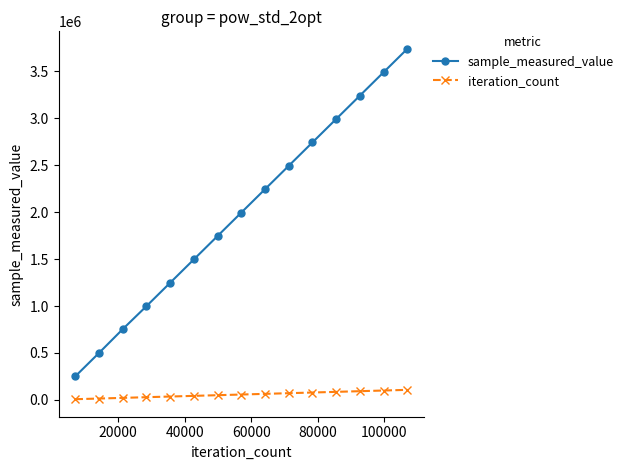

True or false: iteration_count and sample_measured_value cross at least once.

False